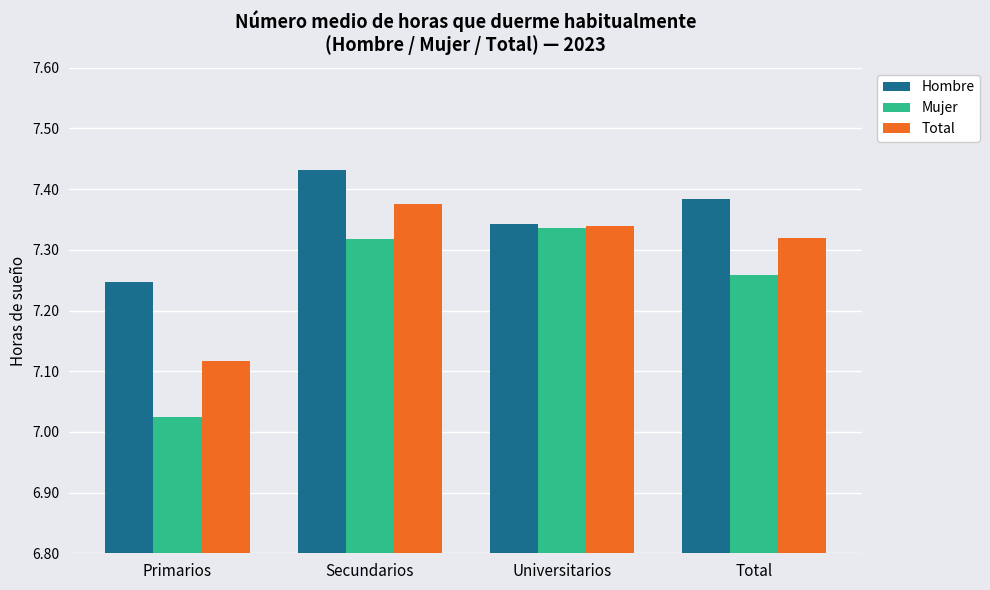

What position from the left is Primarios?

1